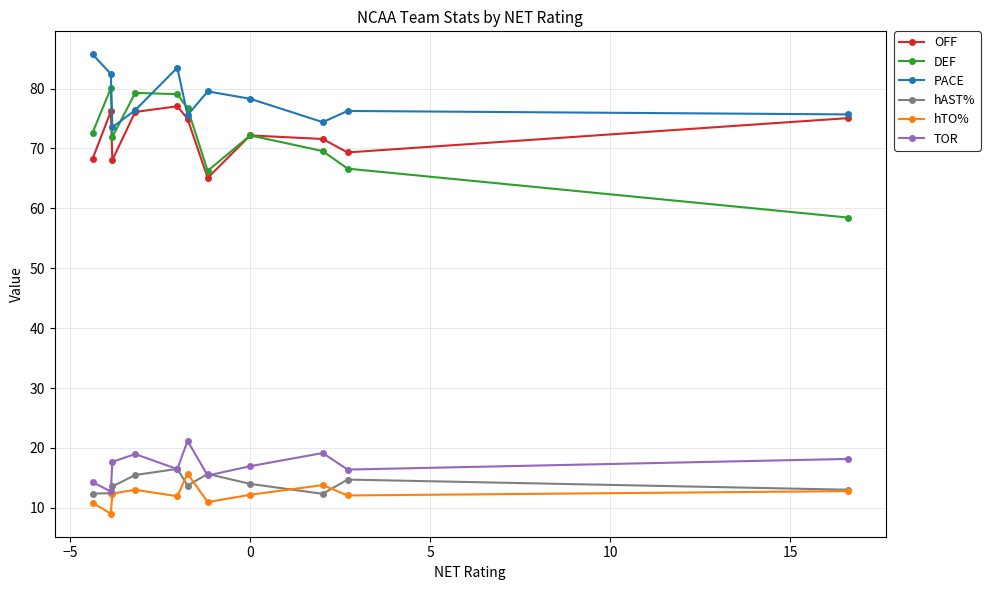

After their last crossing, which series has the higher values: hAST% or hTO%?

hAST%